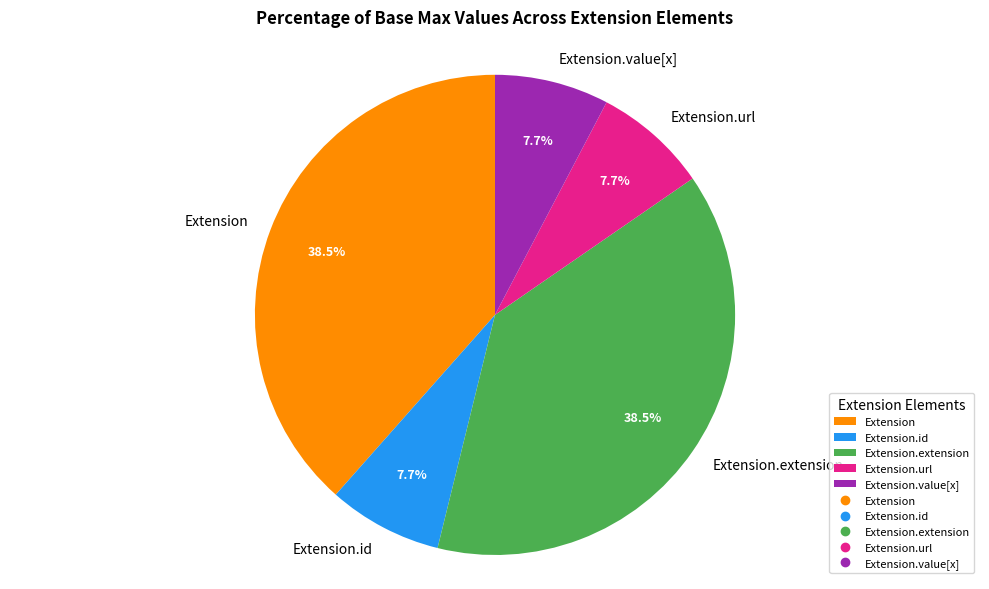

Does Extension.extension account for over 50% of the chart?

No